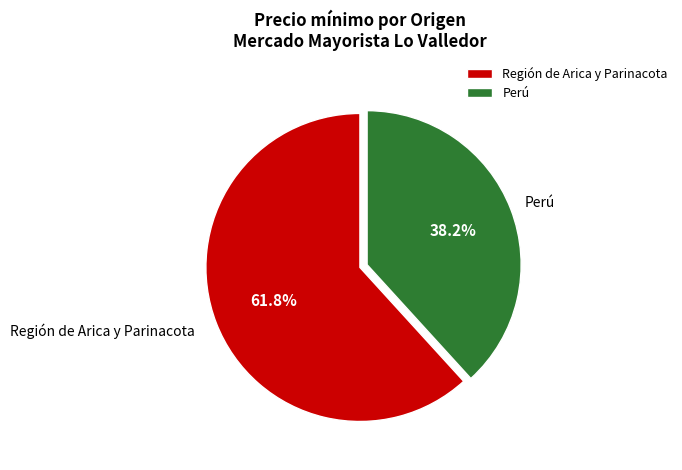

How many slices are in this pie chart?

2